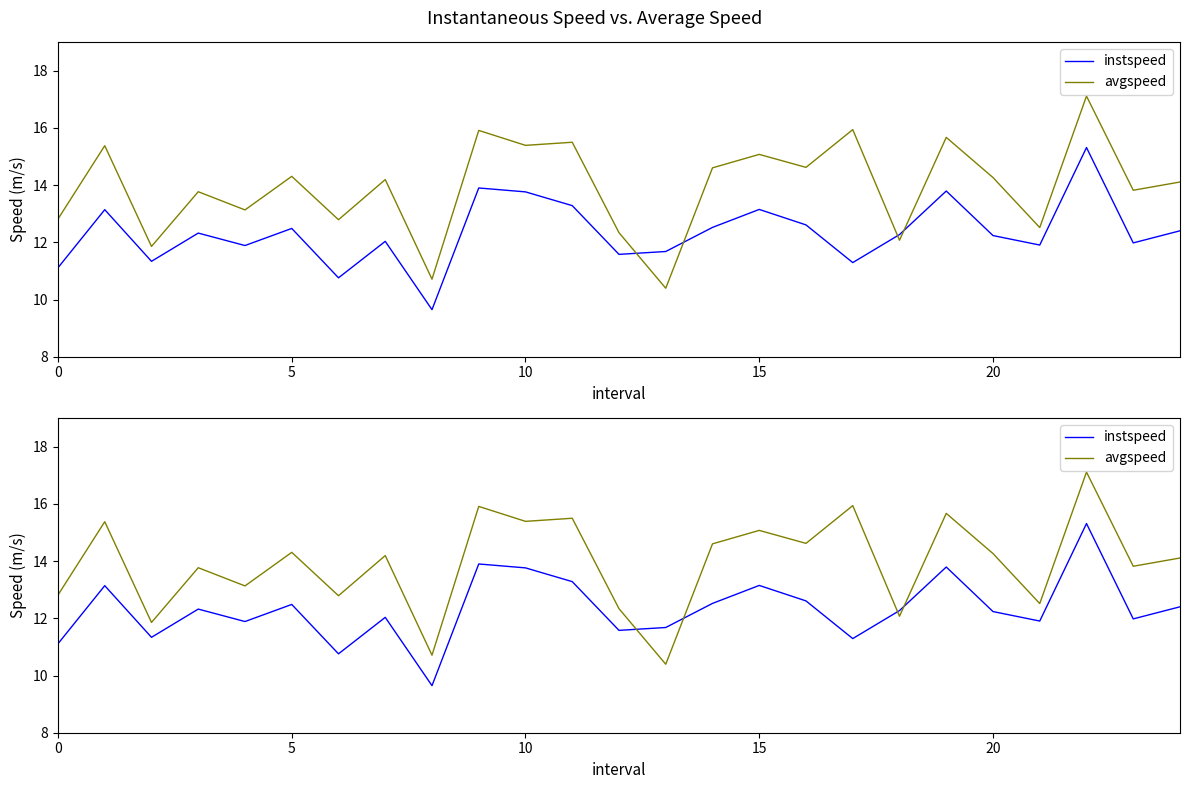

What are all the series names shown in the legend?

instspeed, avgspeed